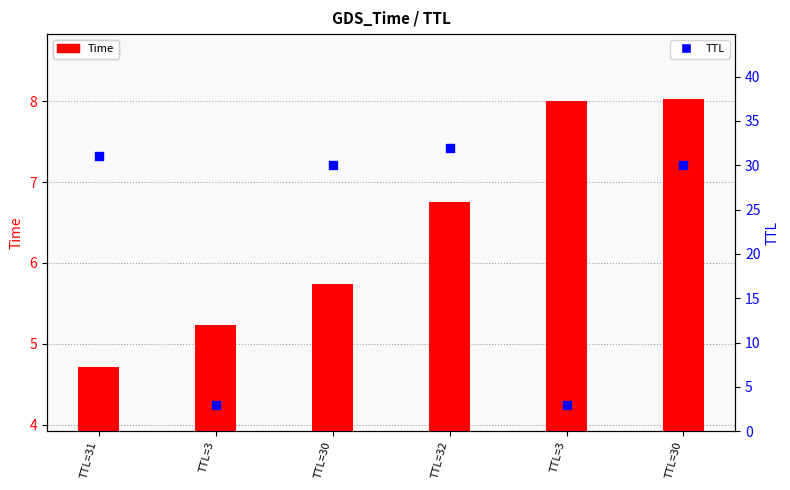

At how many categories does at least one series exceed 13?

4